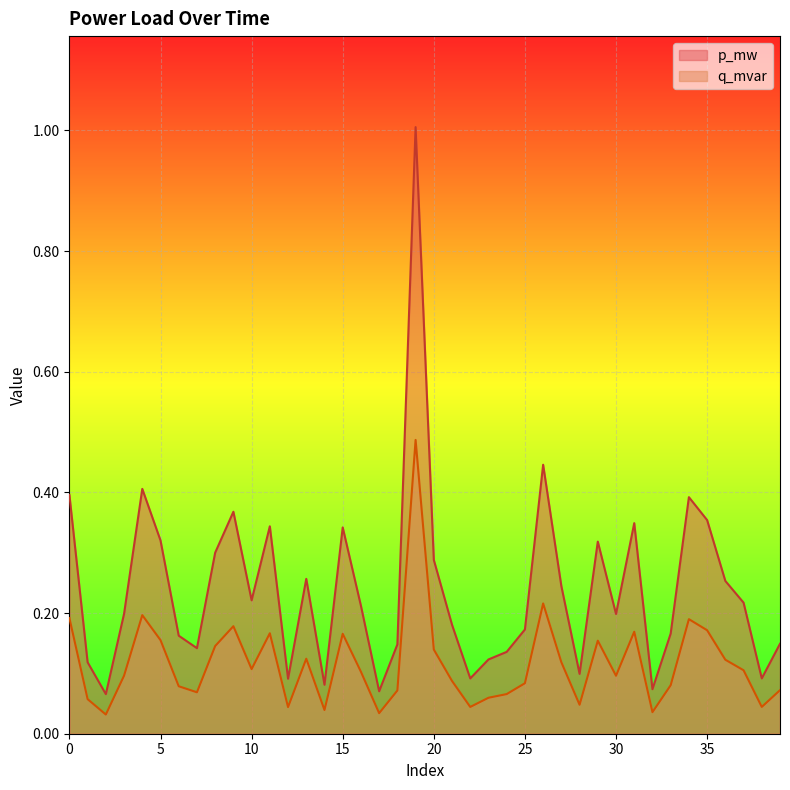

Is it true that q_mvar equals 0.1 at 8?

False